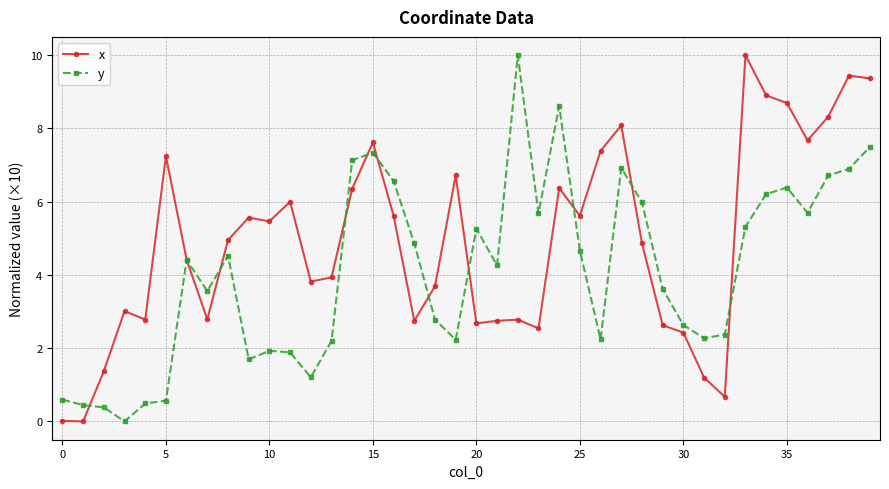

How many times do x and y cross each other?

11